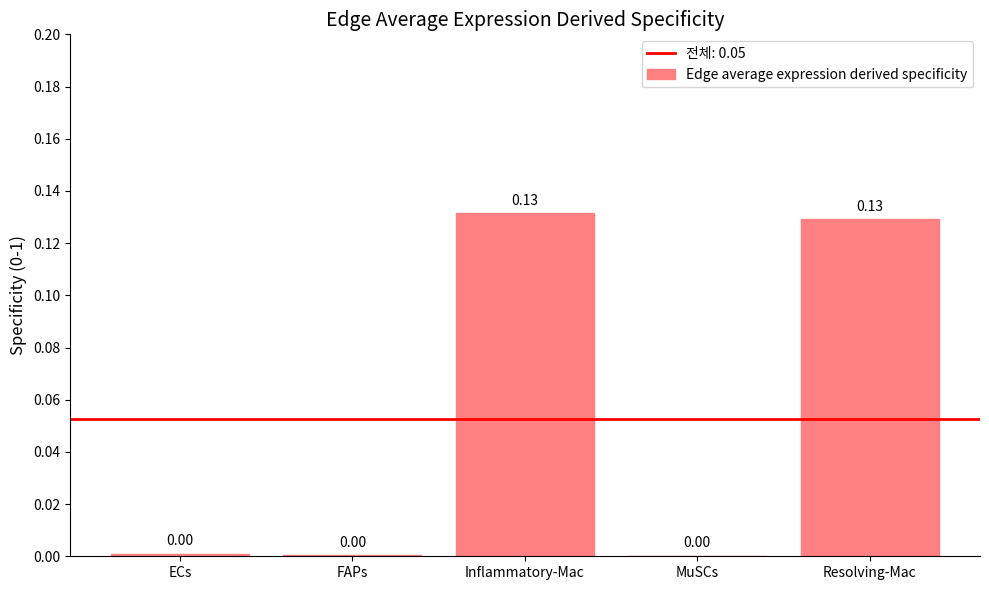

What is the change in value from FAPs to Inflammatory-Mac?

+0.1